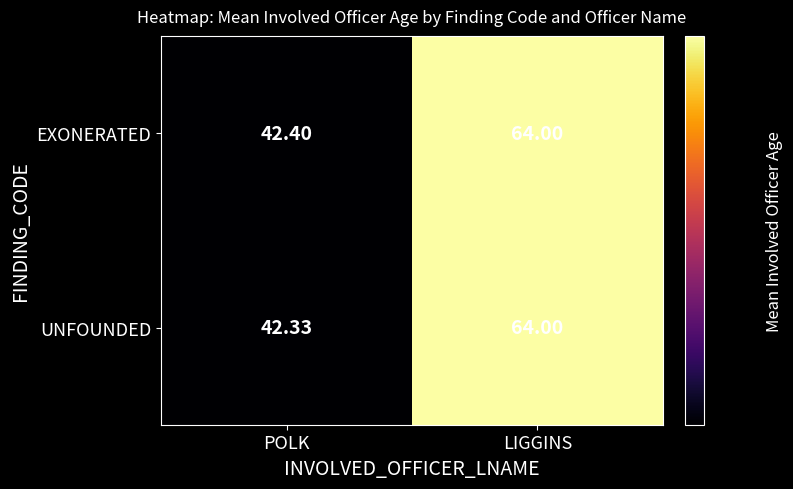

Which series has the largest total across all categories?

EXONERATED